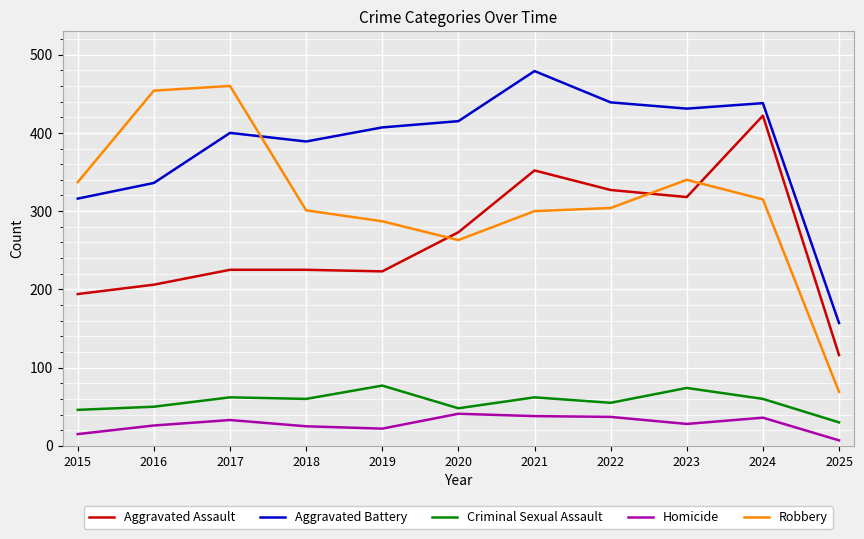

What is the highest value of the Aggravated Battery series?

479